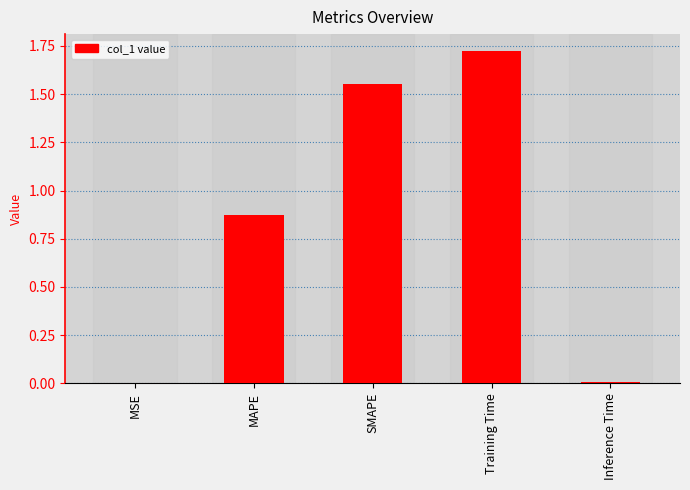

What is the change in value from MAPE to Training Time?

+0.9